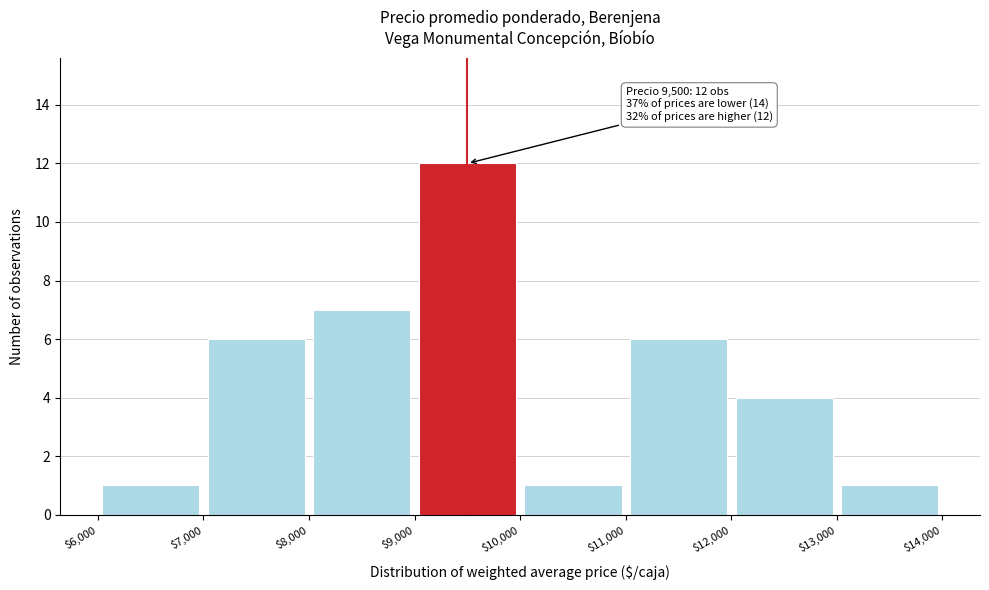

Which range on the x-axis has the tallest bar?

$9,000 to $10,000